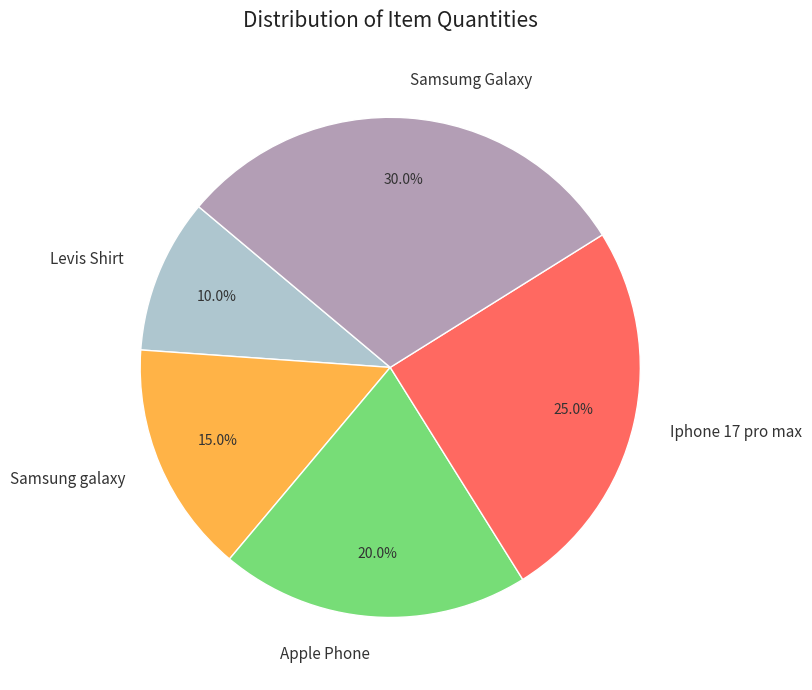

Which category has the biggest portion of the pie?

Samsumg Galaxy